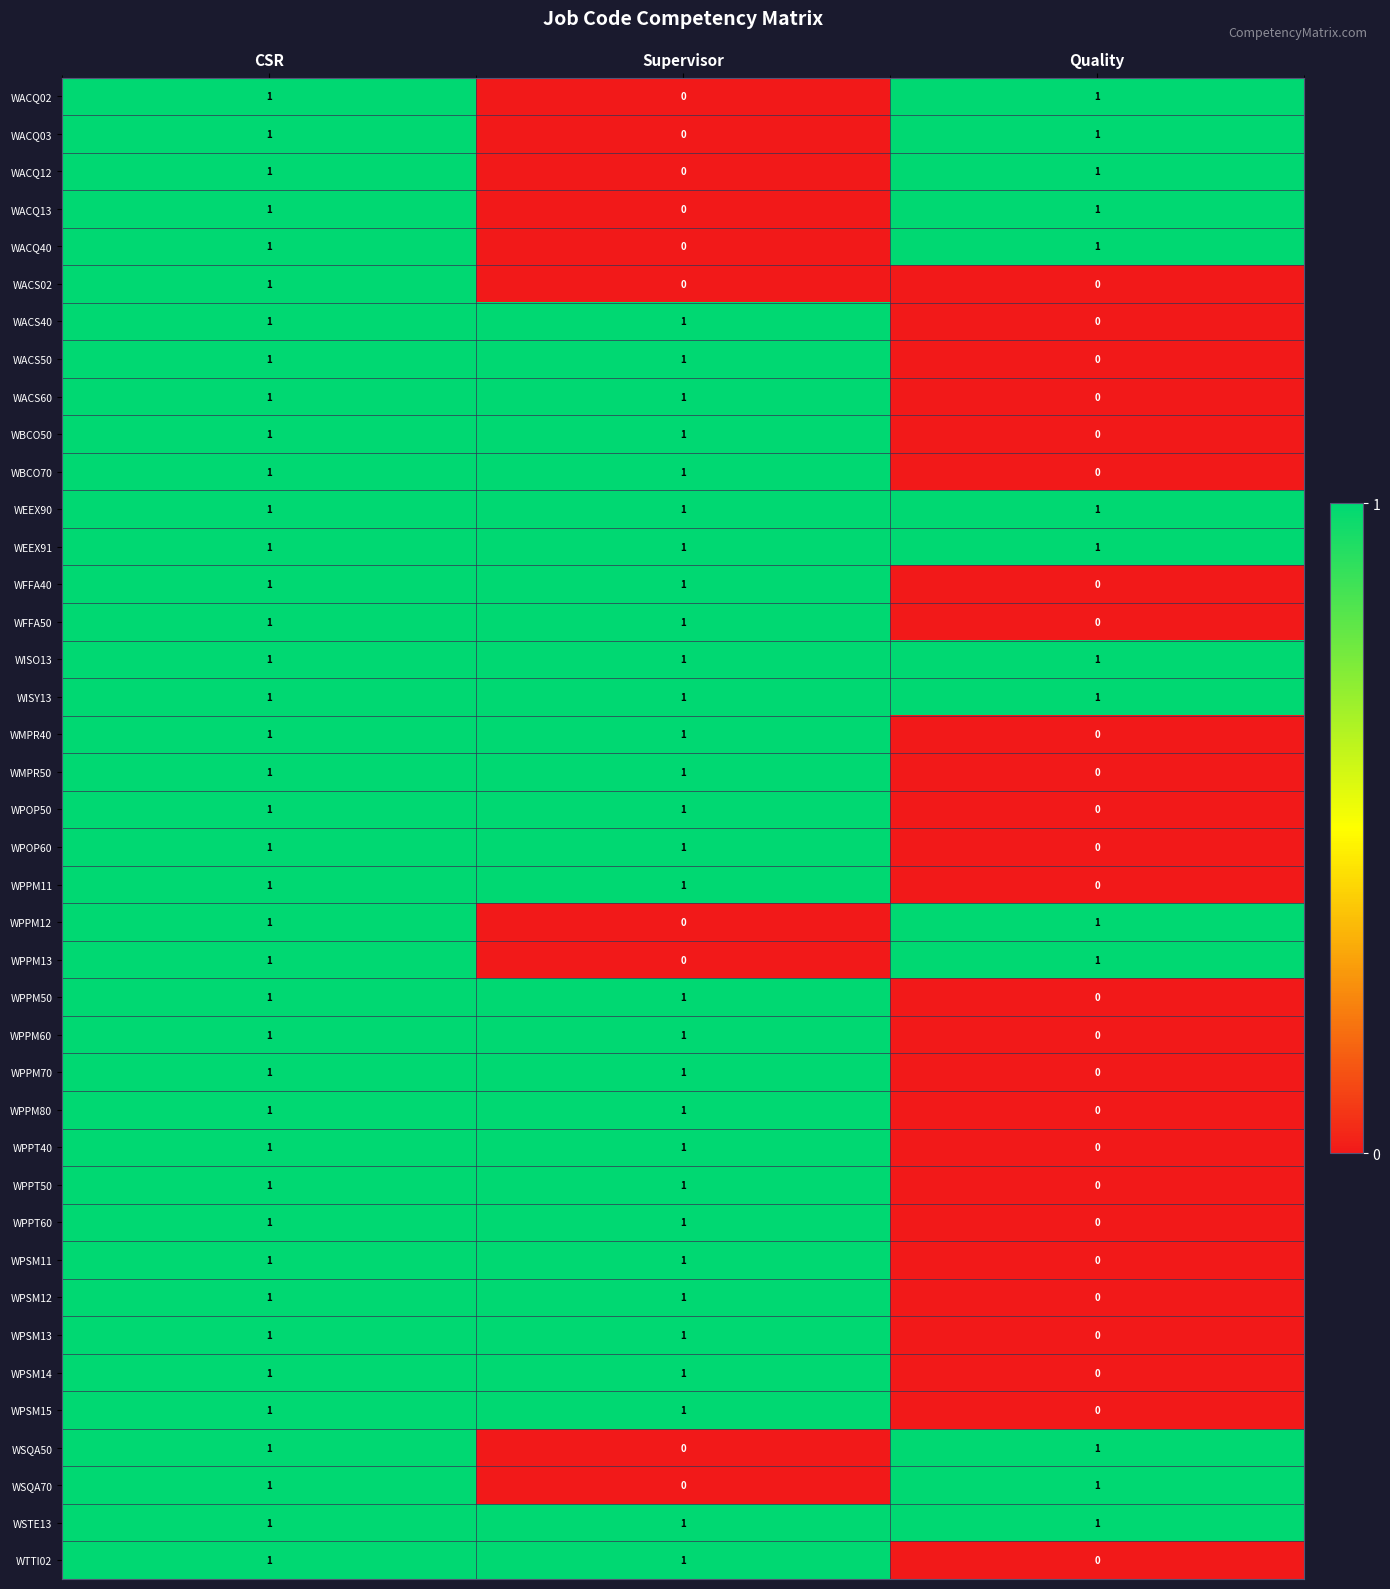

True or false: WBCO70 has a value of 1 at Supervisor.

True